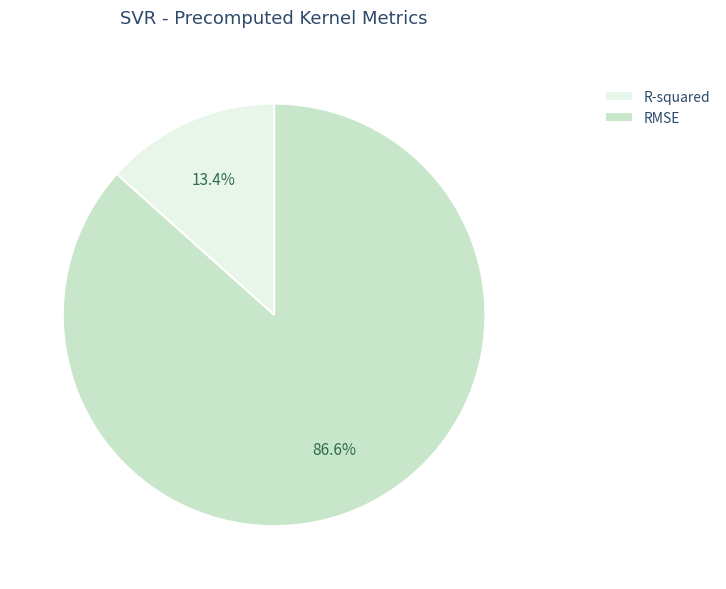

To the nearest percent, what is the average slice percentage?

50%